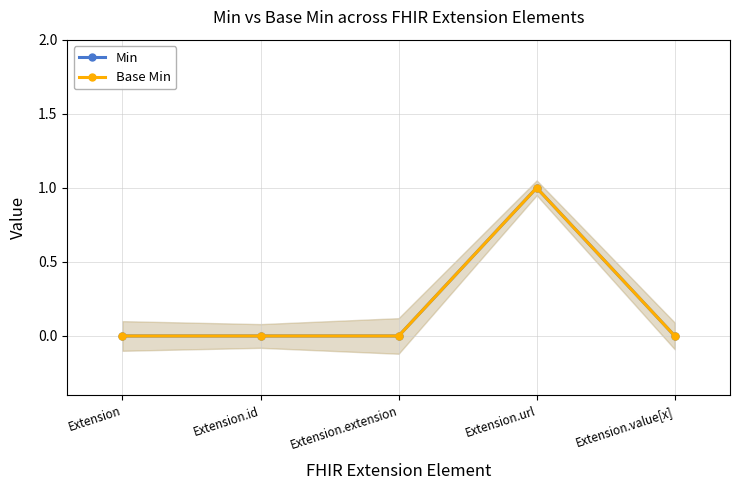

Which label corresponds to the largest value in the chart?

Extension.url